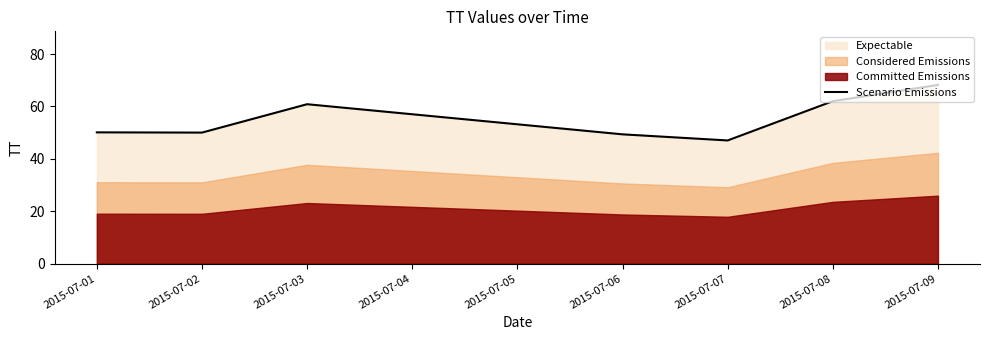

At which label does Scenario Emissions reach its peak?

2015-07-09